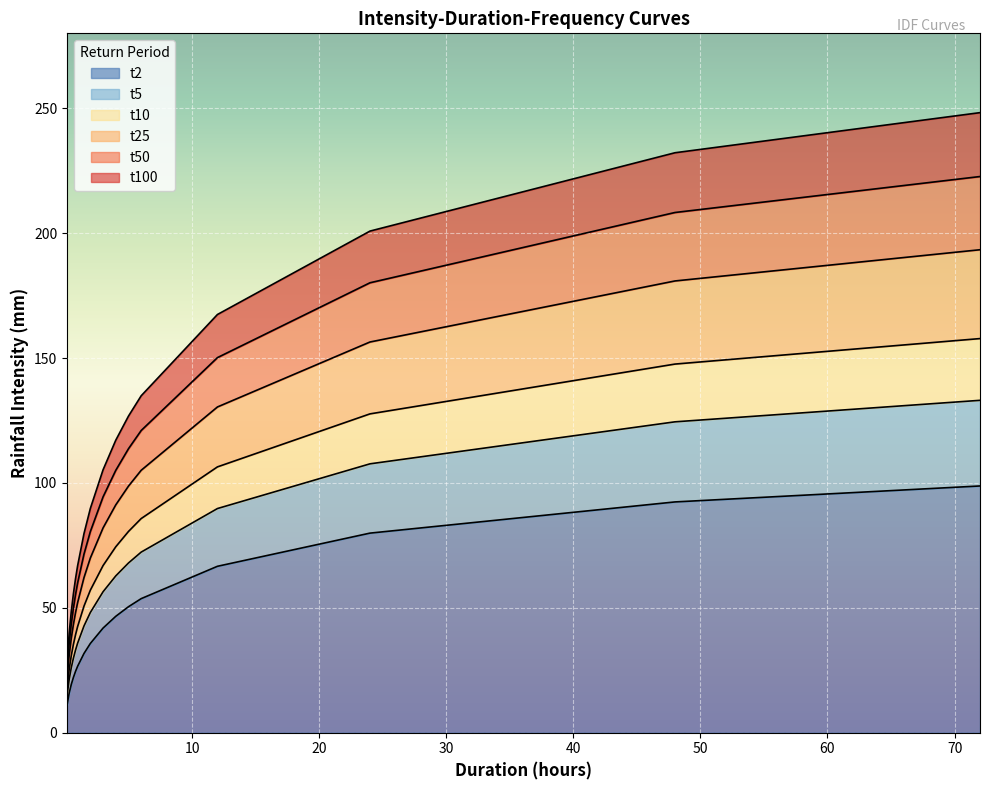

What is the minimum value for t2?

11.0